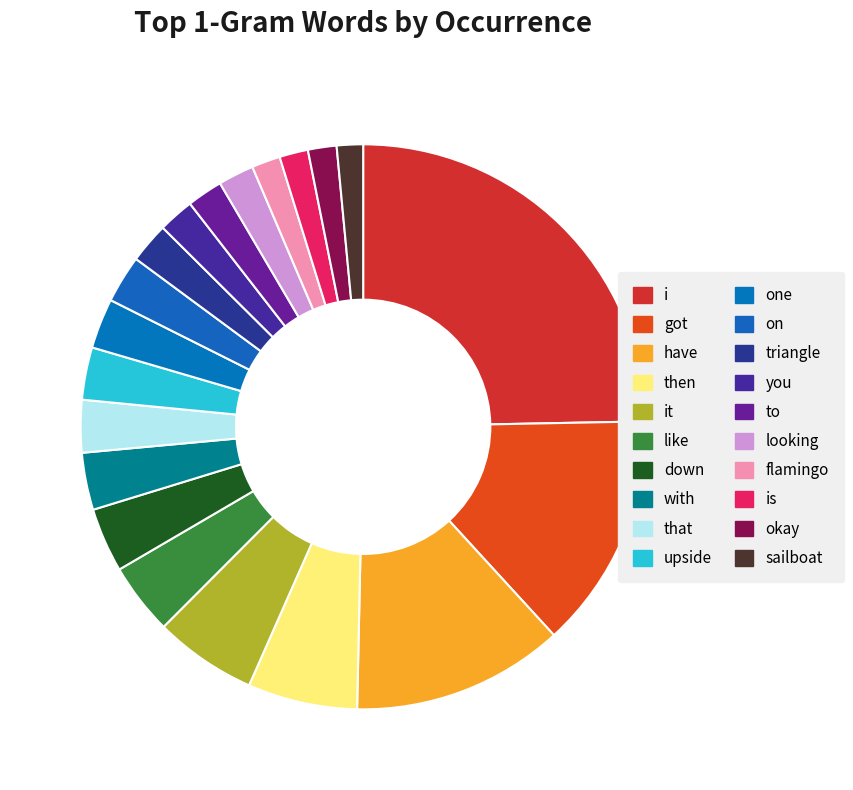

What percentage is the got slice, to the nearest percent?

14%